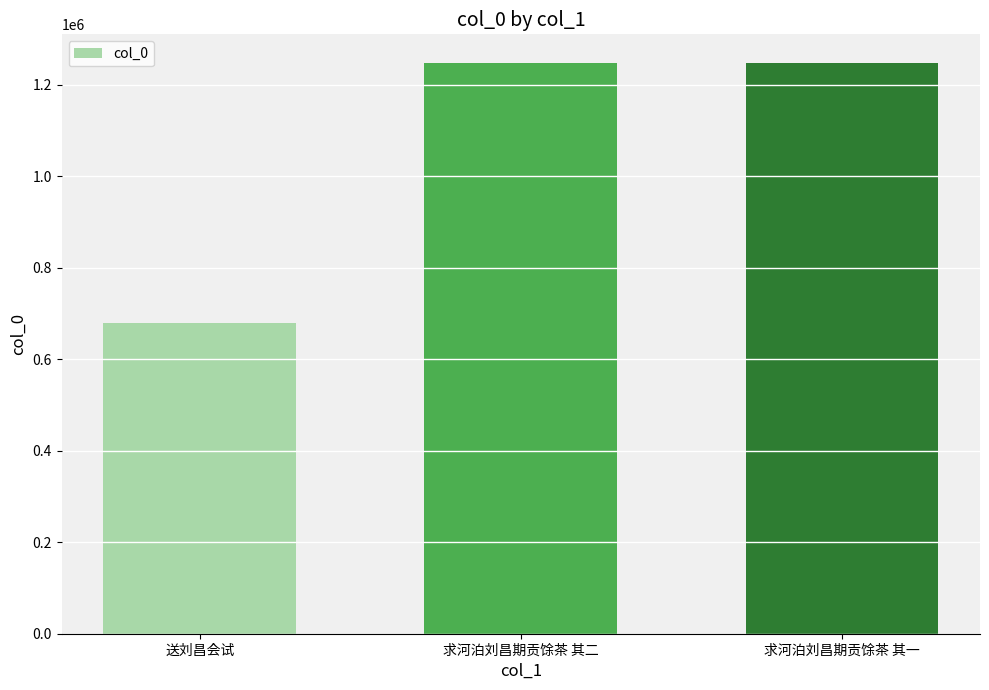

True or false: the data shows 1247365 at 求河泊刘昌期贡馀茶 其二.

True